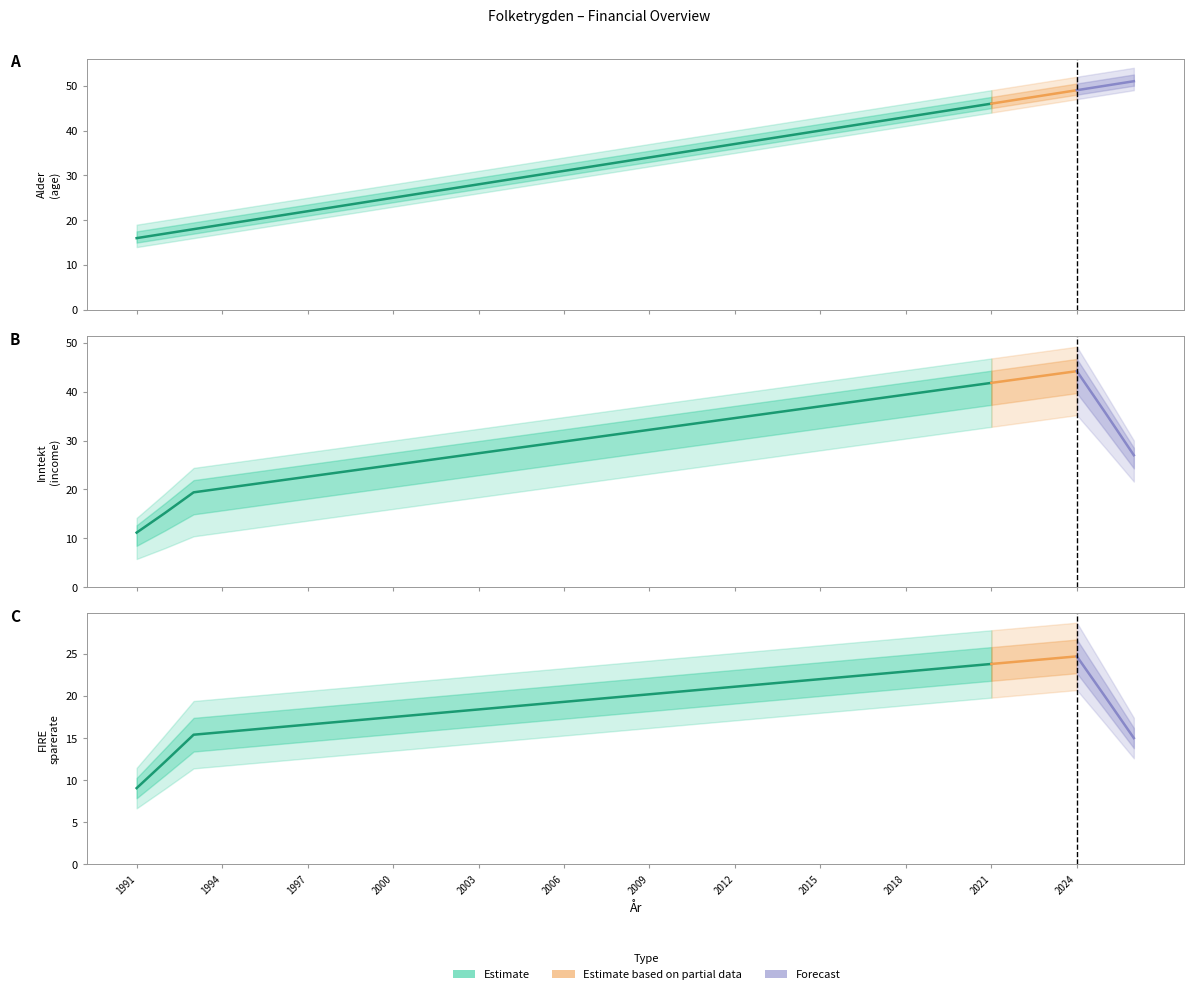

Which series has the largest total across all categories?

Alder